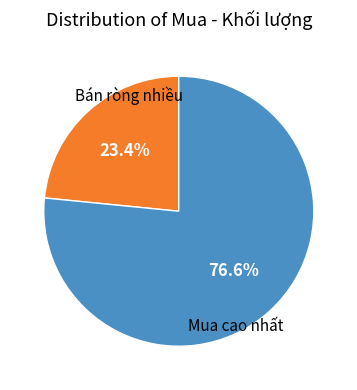

Is there a majority slice in this chart?

Yes